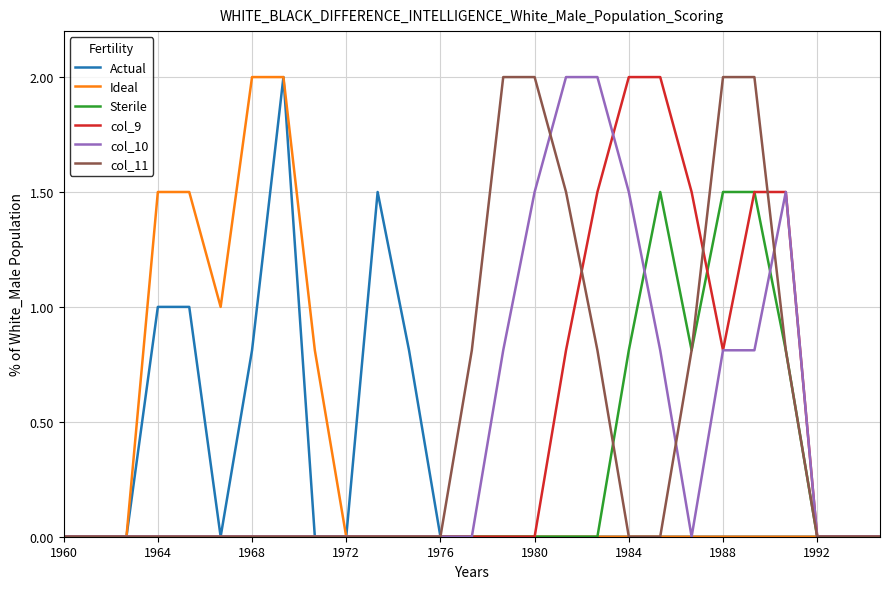

How many lines are shown in the chart?

6